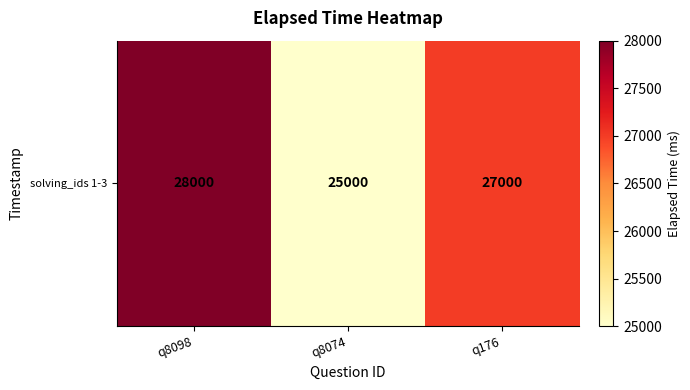

List the labels in order of value, largest first.

q8098, q176, q8074